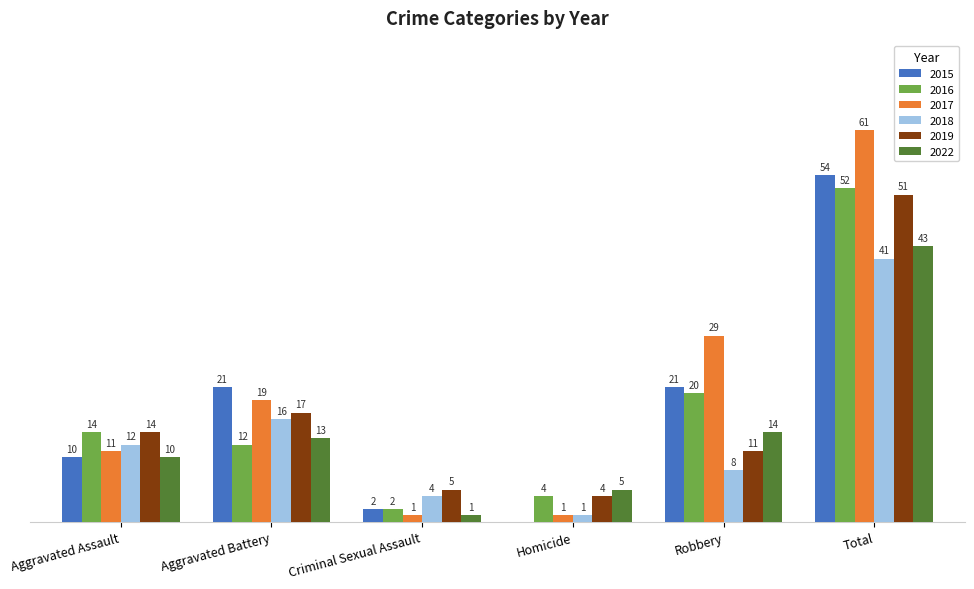

At which label is 2017 closest to 31?

Robbery